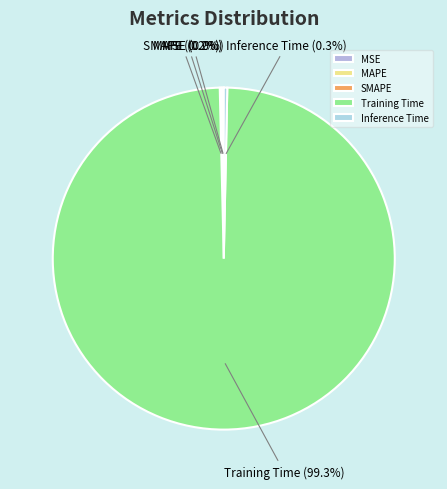

Between Training Time and Inference Time, which is larger?

Training Time